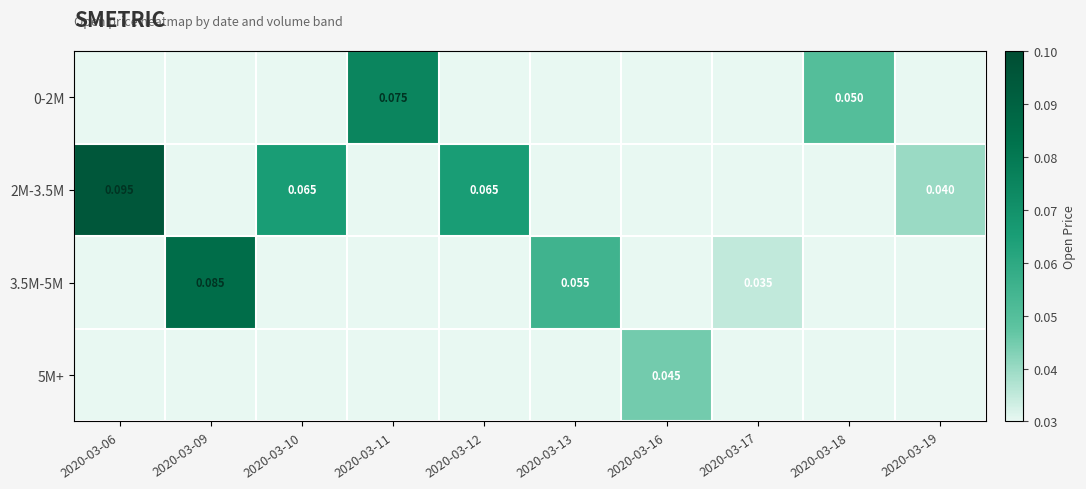

What is the total value across all series at 2020-03-13?

0.1